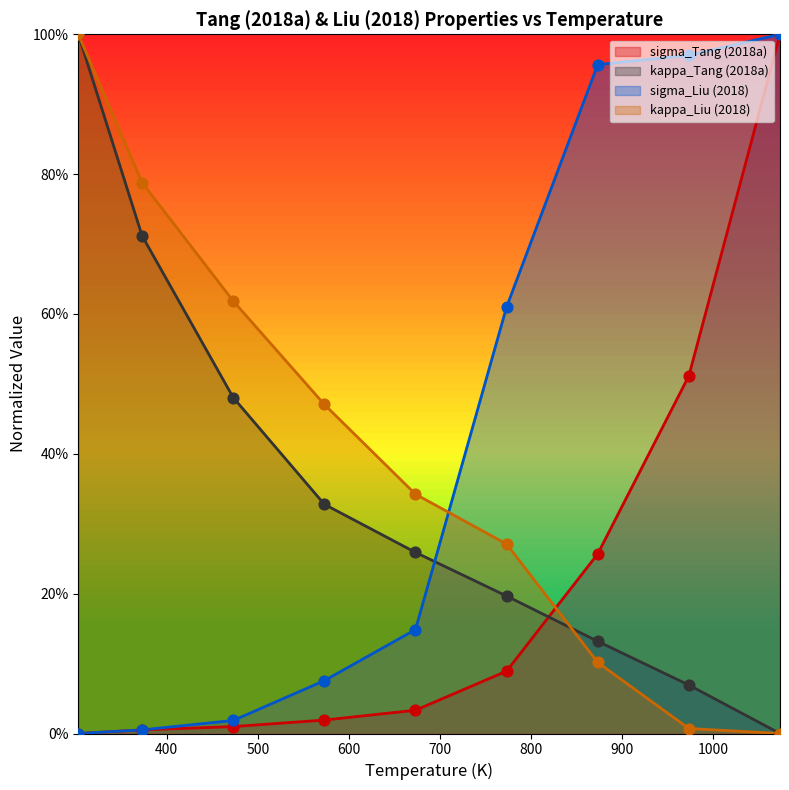

At how many categories does at least one series exceed 77?

5